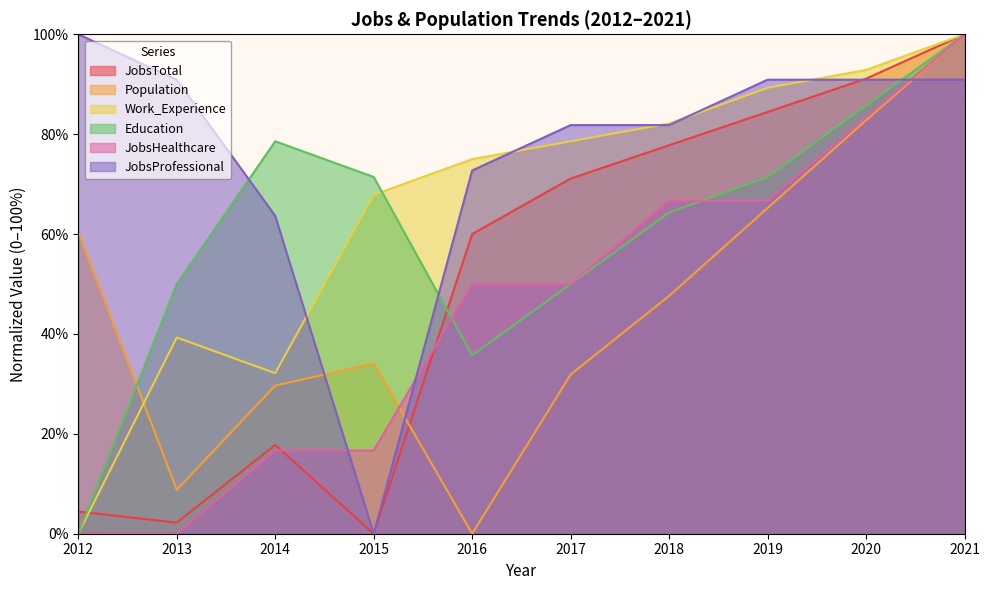

Reading right to left, what are all the values shown in this chart?

JobsTotal: 2021=100.0	2020=91.1	2019=84.4	2018=77.8	2017=71.1	2016=60.0	2015=0.0	2014=17.8	2013=2.2	2012=4.4
Population: 2021=100.0	2020=82.8	2019=65.2	2018=47.6	2017=31.9	2016=0.0	2015=34.1	2014=29.7	2013=8.8	2012=60.4
Work_Experience: 2021=100.0	2020=92.9	2019=89.3	2018=82.1	2017=78.6	2016=75.0	2015=67.9	2014=32.1	2013=39.3	2012=0.0
Education: 2021=100.0	2020=85.7	2019=71.4	2018=64.3	2017=50.0	2016=35.7	2015=71.4	2014=78.6	2013=50.0	2012=0.0
JobsHealthcare: 2021=100.0	2020=83.3	2019=66.7	2018=66.7	2017=50.0	2016=50.0	2015=16.7	2014=16.7	2013=0.0	2012=0.0
JobsProfessional: 2021=90.9	2020=90.9	2019=90.9	2018=81.8	2017=81.8	2016=72.7	2015=0.0	2014=63.6	2013=90.9	2012=100.0